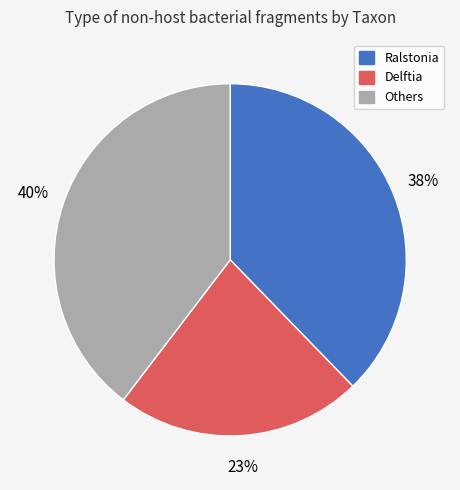

Is there a majority slice in this chart?

No